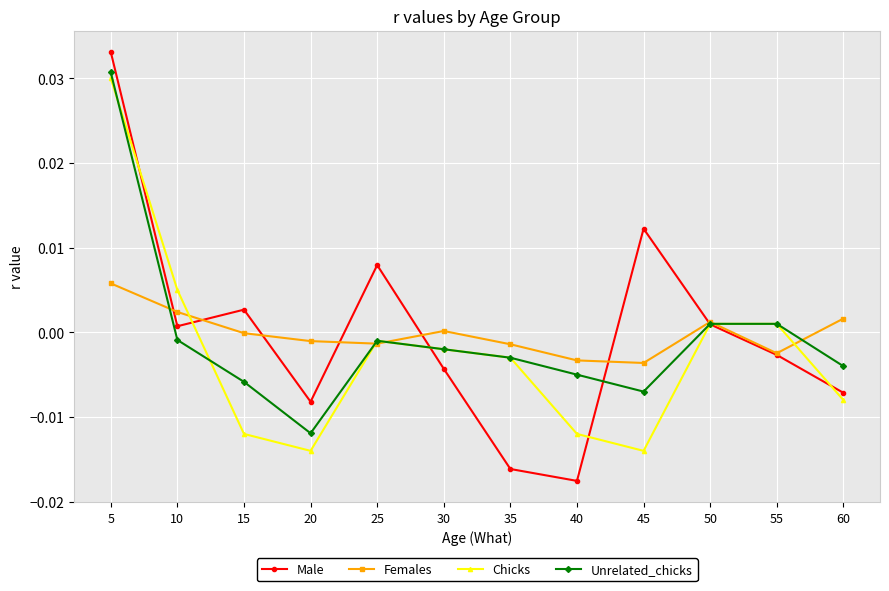

Which series changed the most between 5 and 40?

Male